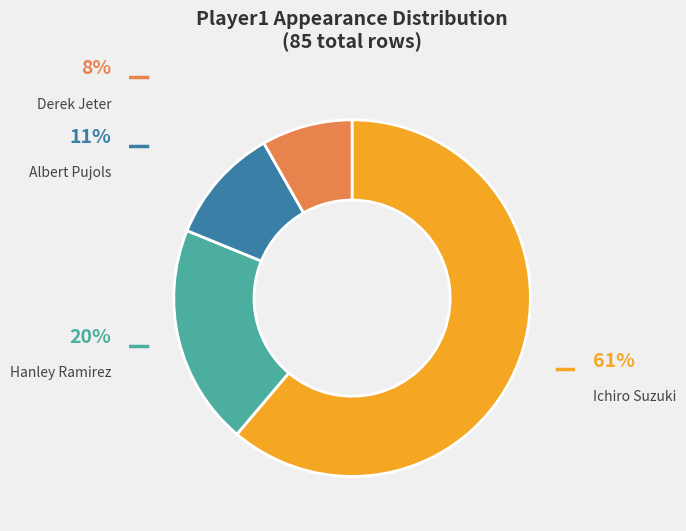

Is there a majority slice in this chart?

Yes